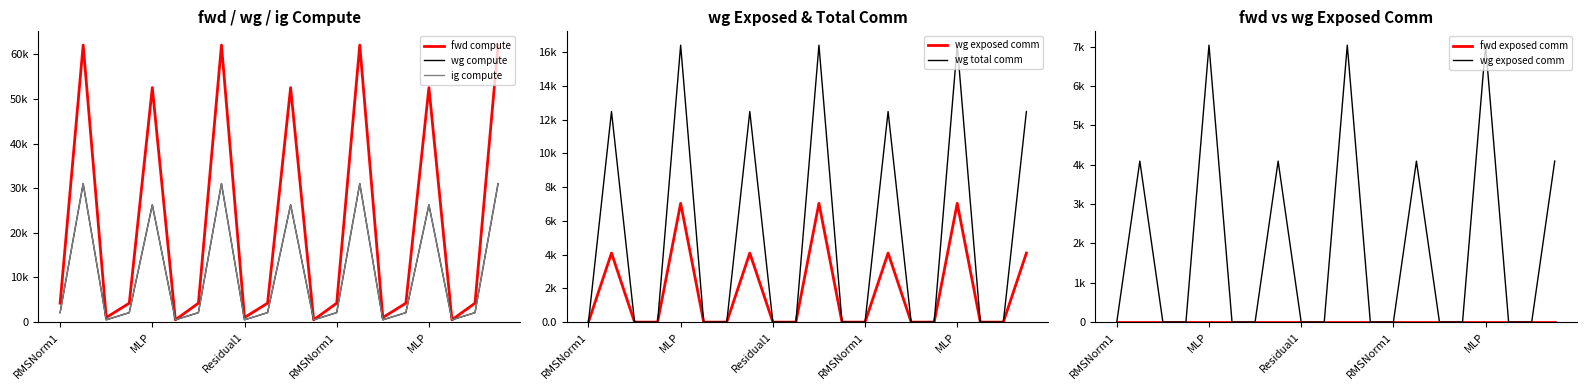

Rank the series by their maximum value, from highest to lowest.

fwd compute, wg compute, ig compute, wg total comm, wg exposed comm, fwd exposed comm